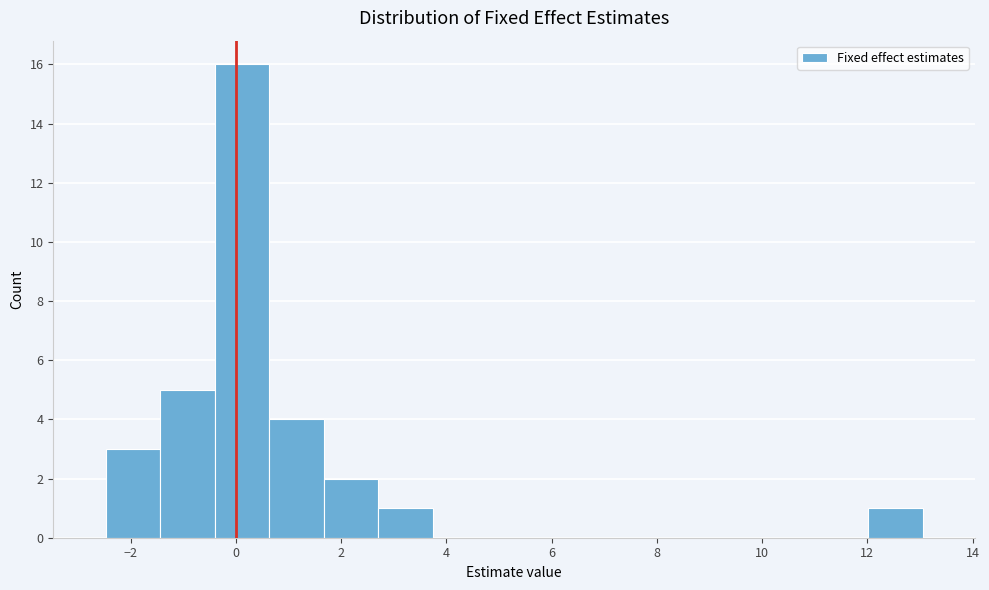

Reading left to right, transcribe this chart: for each bar, give the range it covers on the x-axis and its height. Neither the bar edges nor the heights are printed on the chart, so give them approximately, as read against the axes.

-2.4 to -1.4: 3
-1.4 to -0.4: 5
-0.4 to 0.6: 16
0.6 to 1.6: 4
1.6 to 2.8: 2
2.8 to 3.8: 1
3.8 to 4.8: 0
4.8 to 5.8: 0
5.8 to 6.8: 0
6.8 to 7.8: 0
7.8 to 9.0: 0
9.0 to 10.0: 0
10.0 to 11.0: 0
11.0 to 12.0: 0
12.0 to 13.0: 1